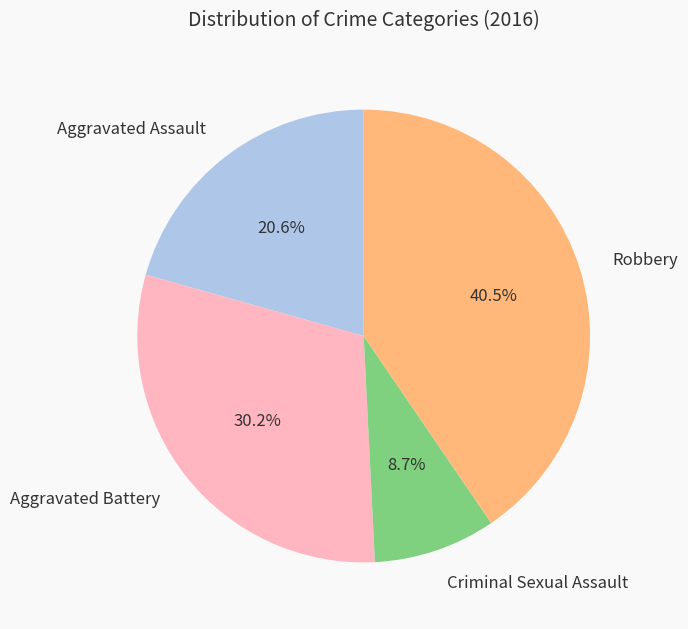

Is Criminal Sexual Assault the majority of the pie?

No